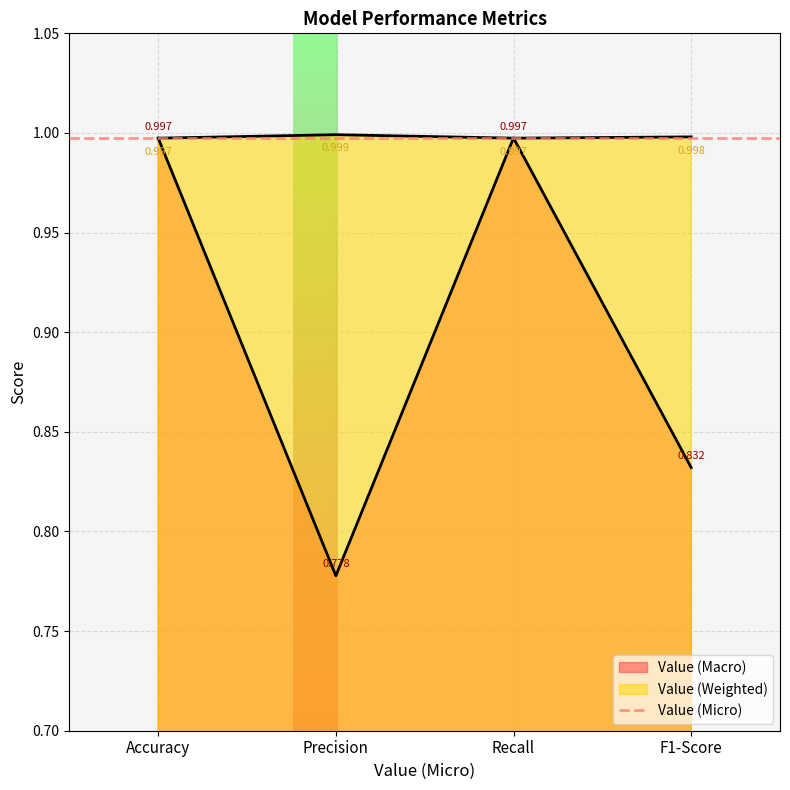

Where is the first local minimum for Value (Macro)?

Precision